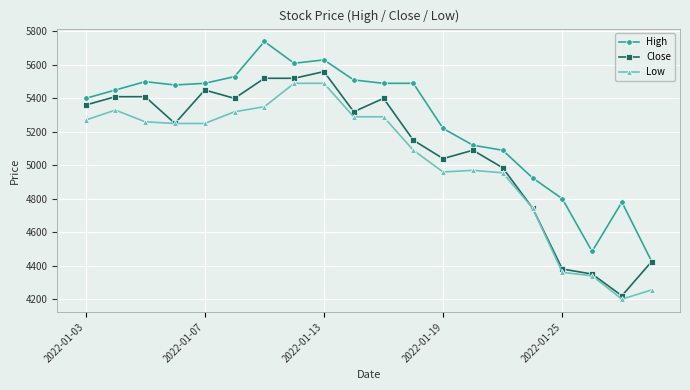

What is the maximum value for Close?

5560